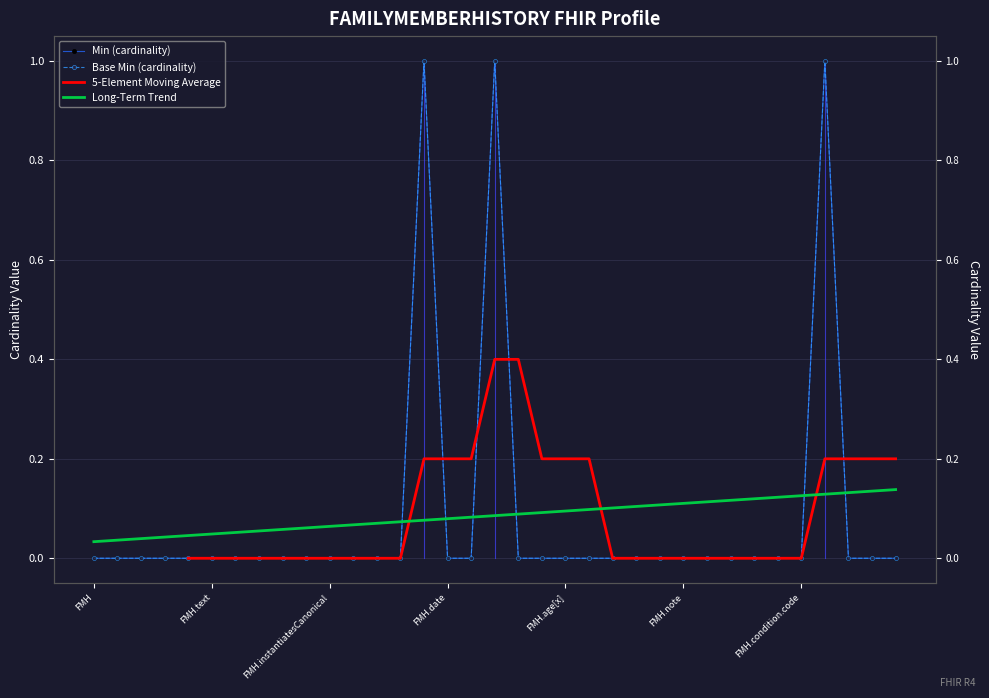

Count the number of data series in this chart.

2